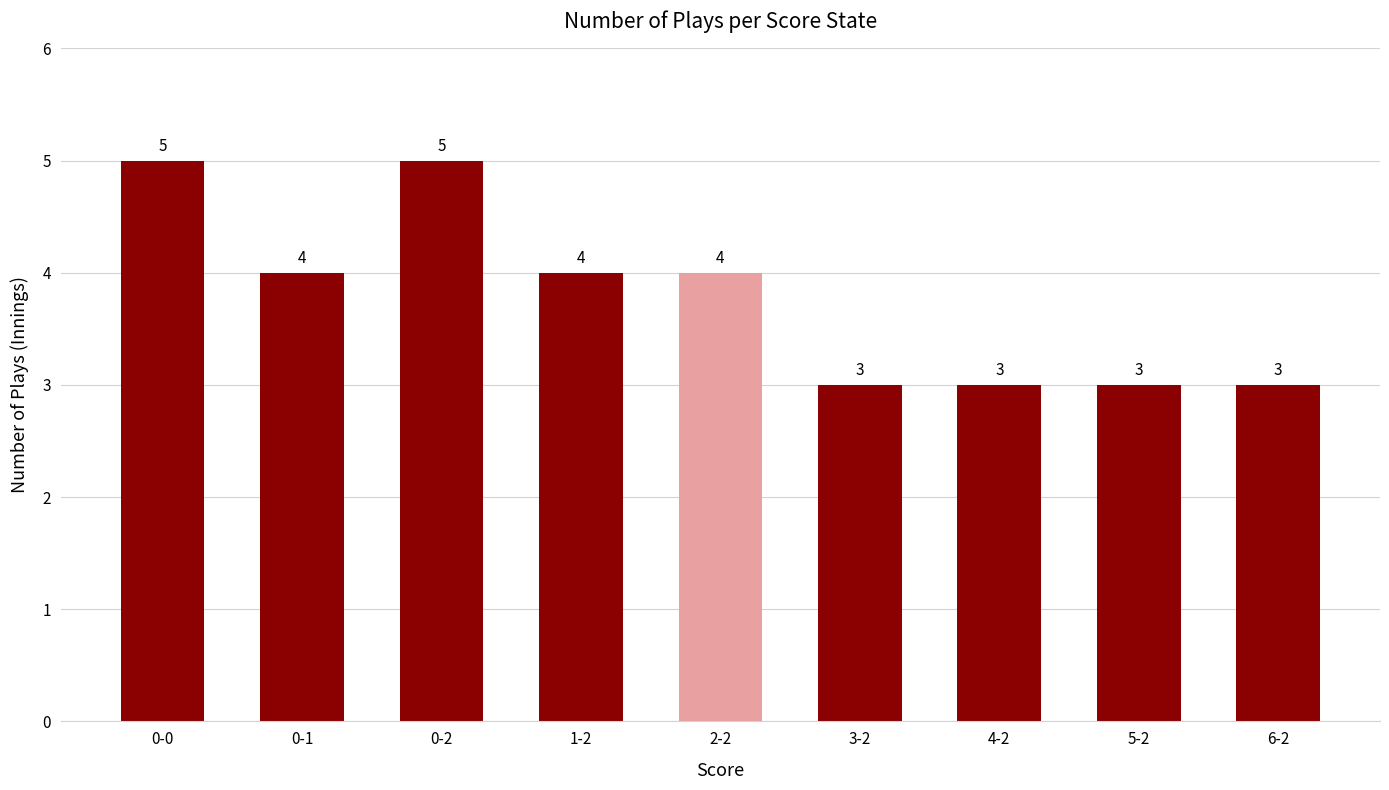

What is the change in value from 0-2 to 5-2?

-2